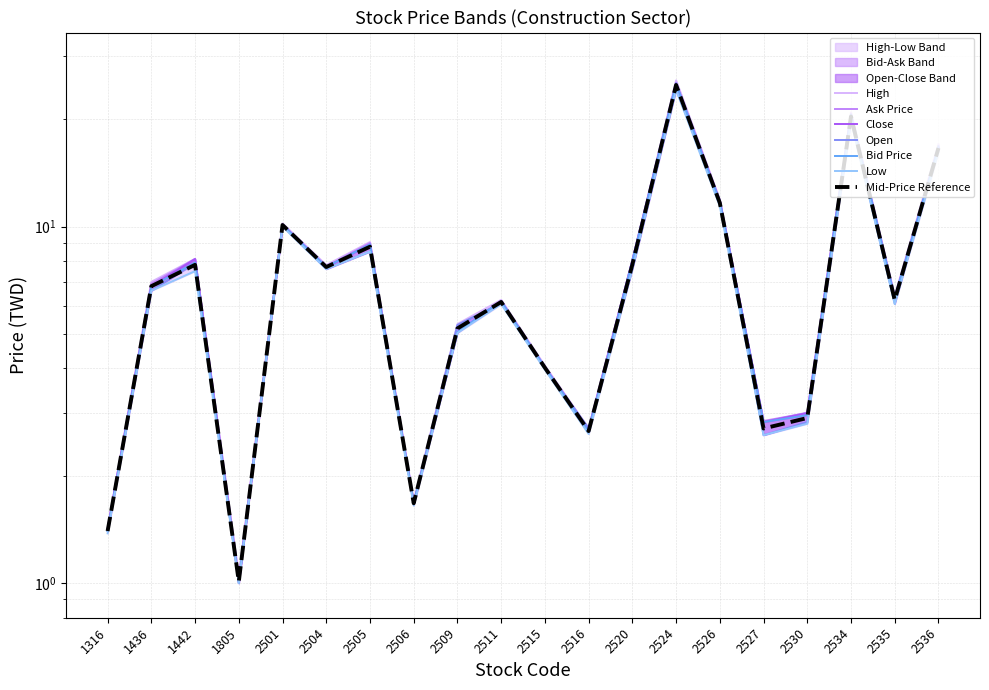

Is the value of Low at 2509 greater than the value of High at 2530?

Yes